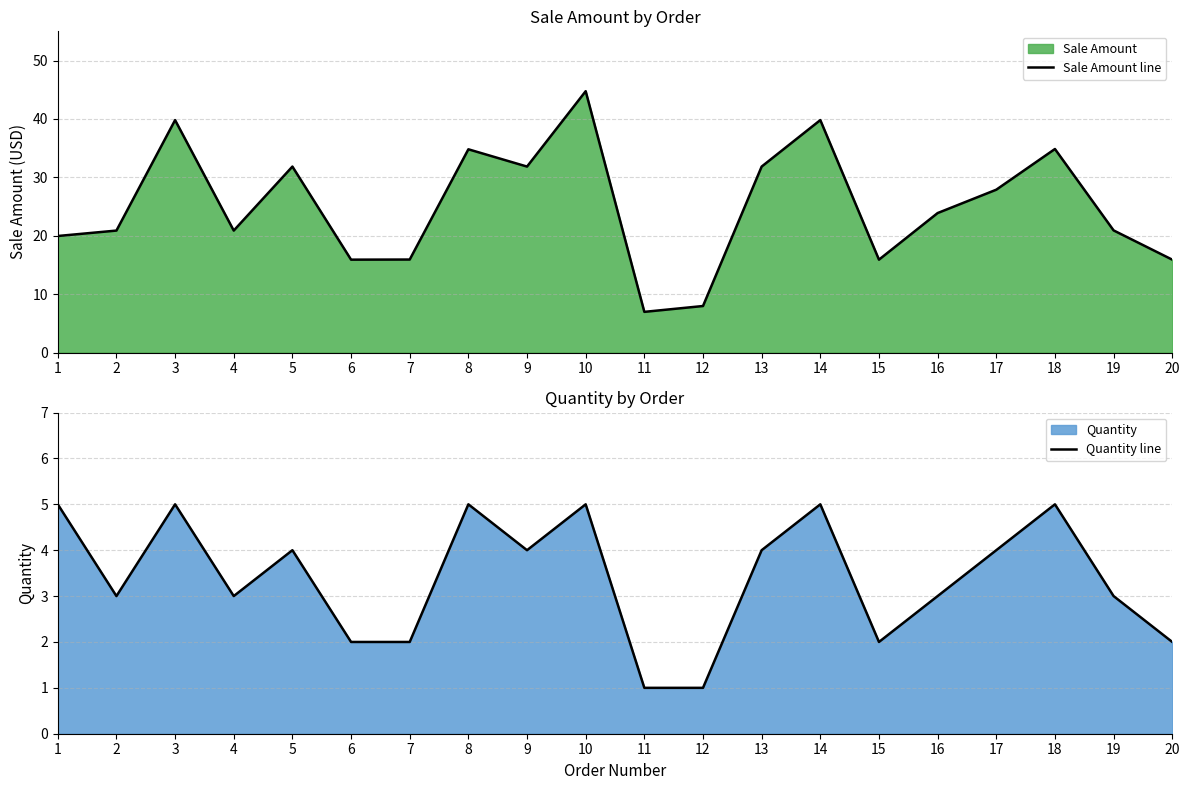

Reading right to left, list all the values displayed in this chart.

Sale Amount line: 15.9	20.9	34.9	27.9	23.9	15.9	39.8	31.8	8.0	7.0	44.8	31.8	34.8	15.9	15.9	31.8	20.9	39.8	20.9	19.9
Quantity line: 2.0	3.0	5.0	4.0	3.0	2.0	5.0	4.0	1.0	1.0	5.0	4.0	5.0	2.0	2.0	4.0	3.0	5.0	3.0	5.0